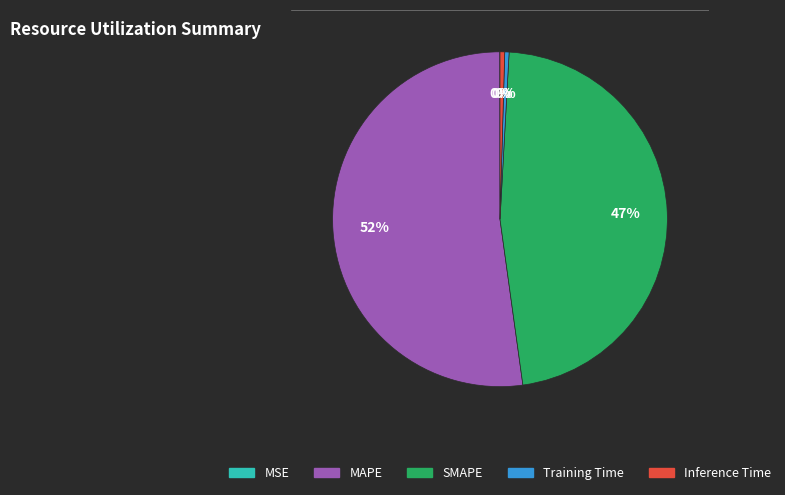

Combined, do SMAPE and Inference Time account for over 50%?

No